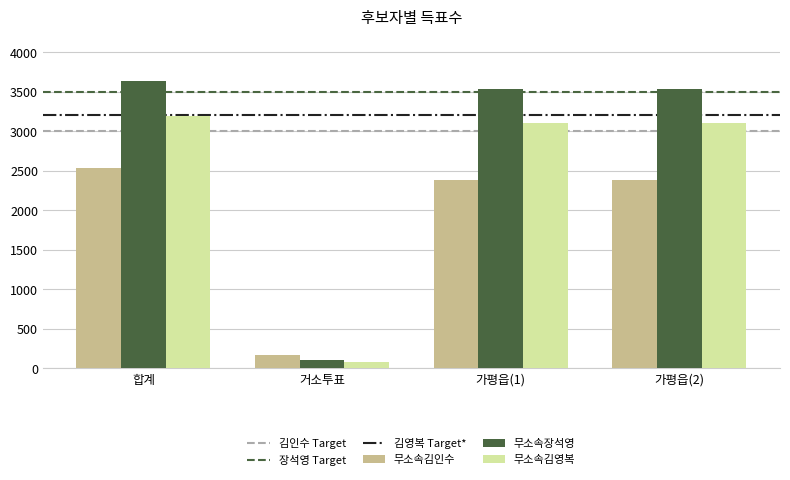

At which category is the sum across all series the highest?

합계